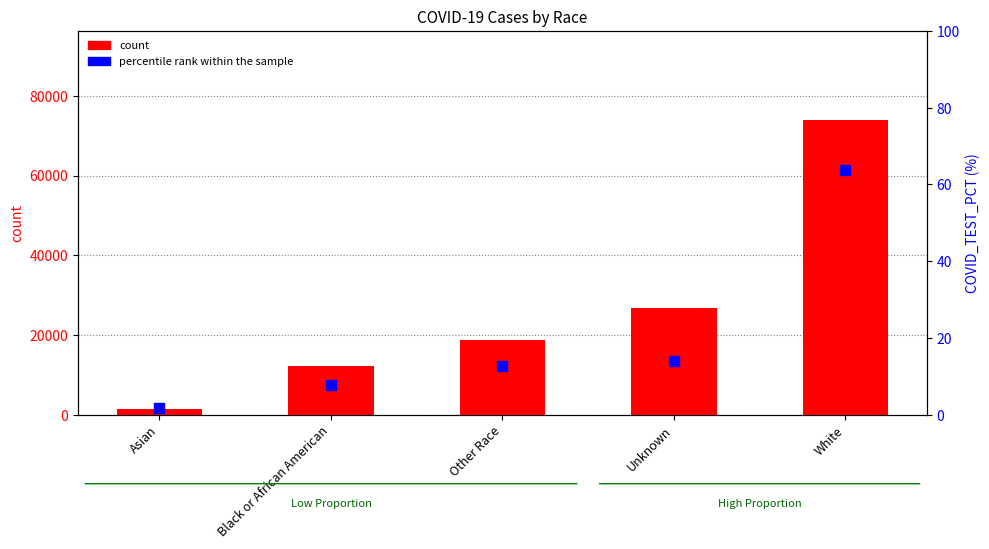

At which category is the sum across all series the highest?

White